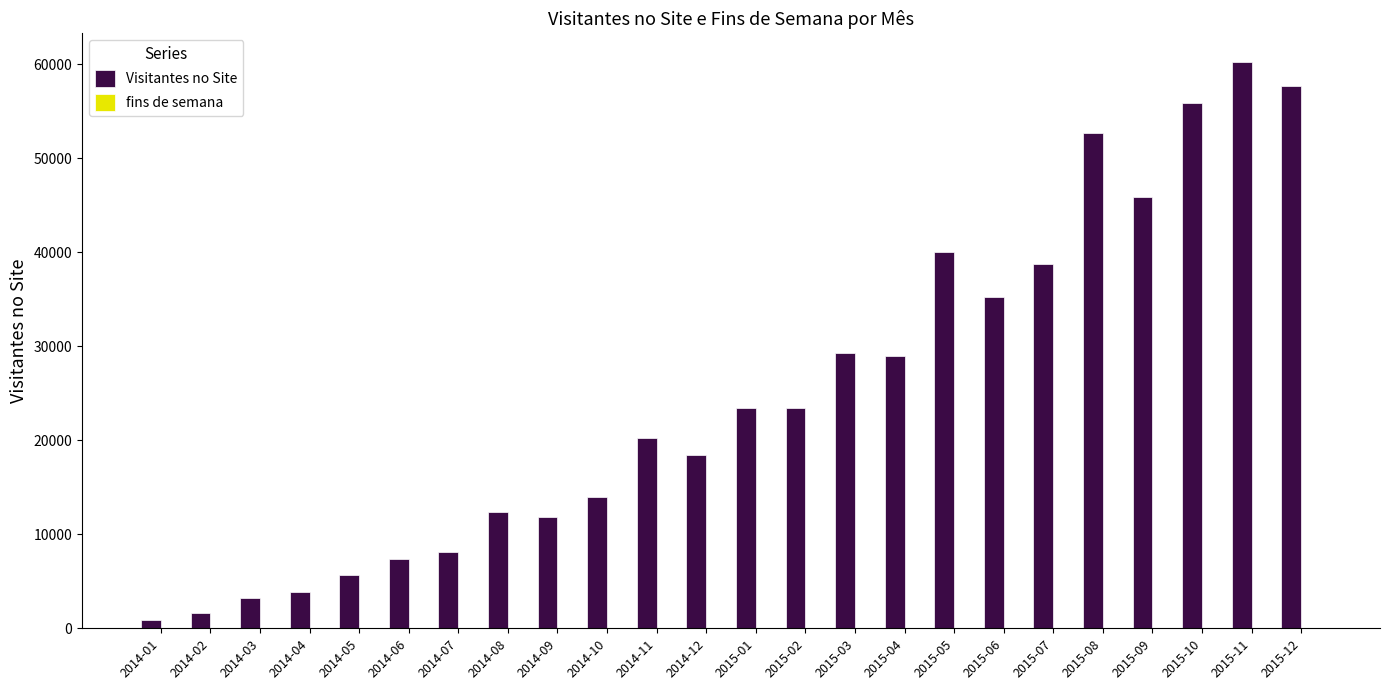

What is the greatest value displayed?

60300